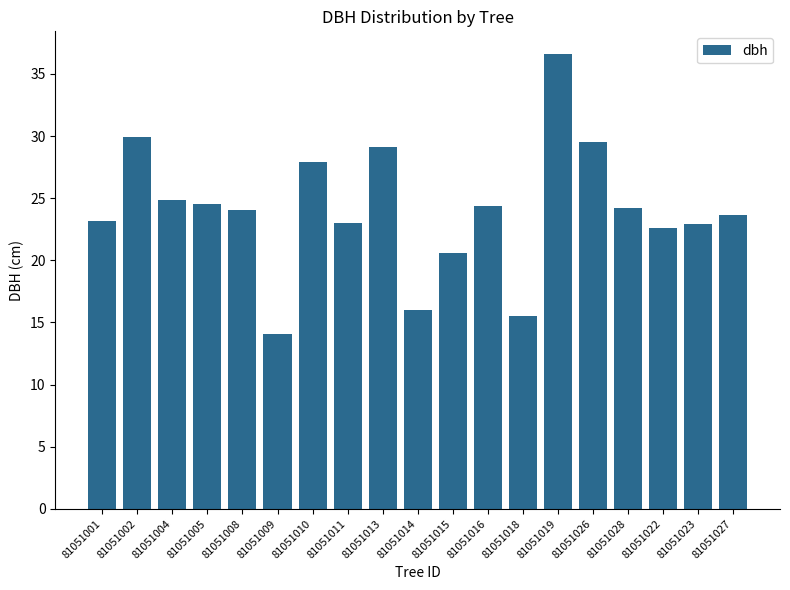

What is the smallest value displayed?

14.1